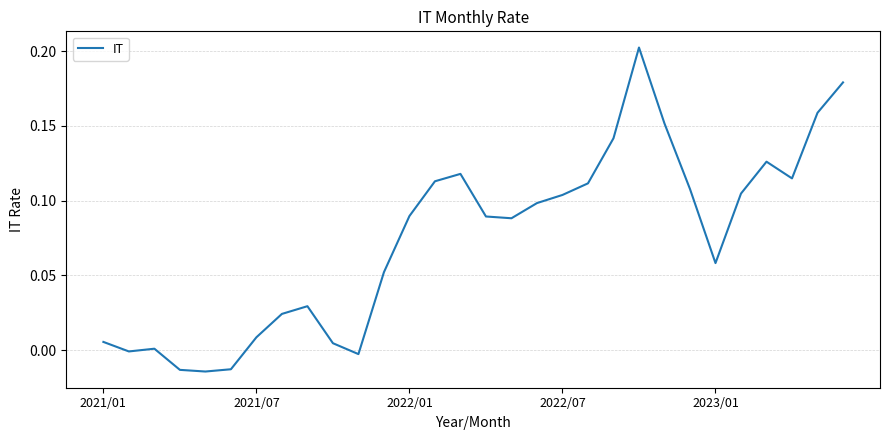

Is this an area chart (filled region under the line)?

No